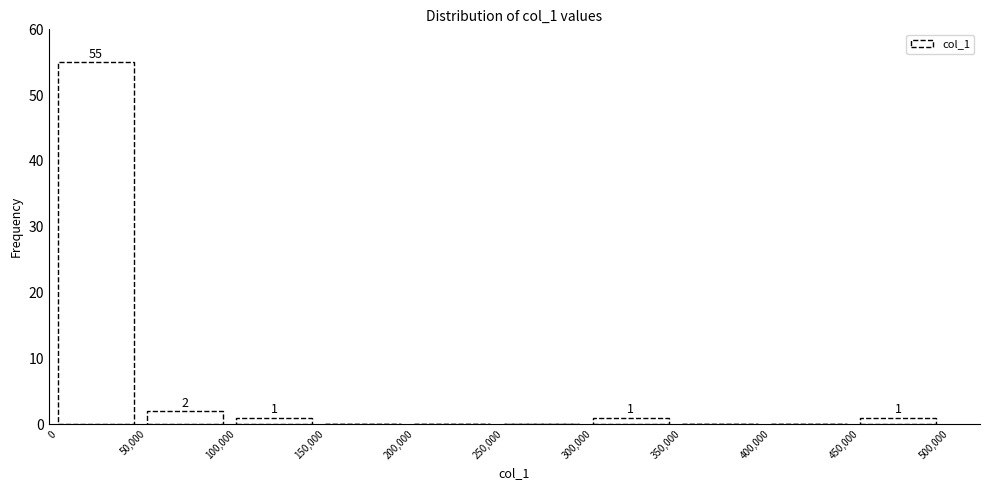

Over which range of the x-axis is the bar tallest?

0 to 50,000